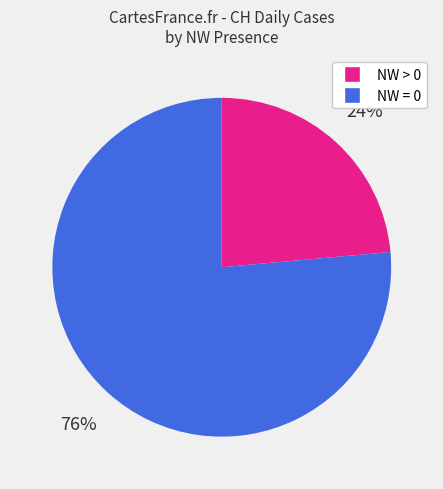

To the nearest percent, what is the average slice percentage?

50%